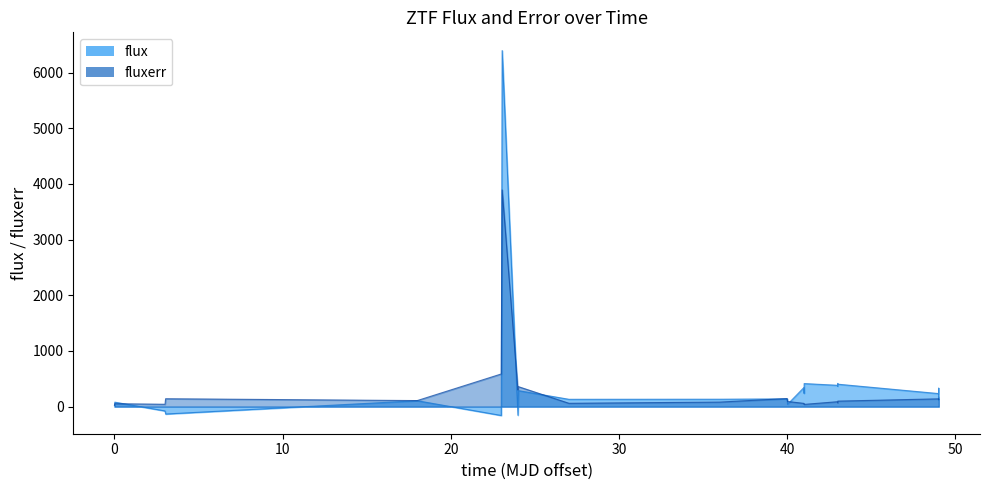

What is the minimum value for fluxerr?

26.9